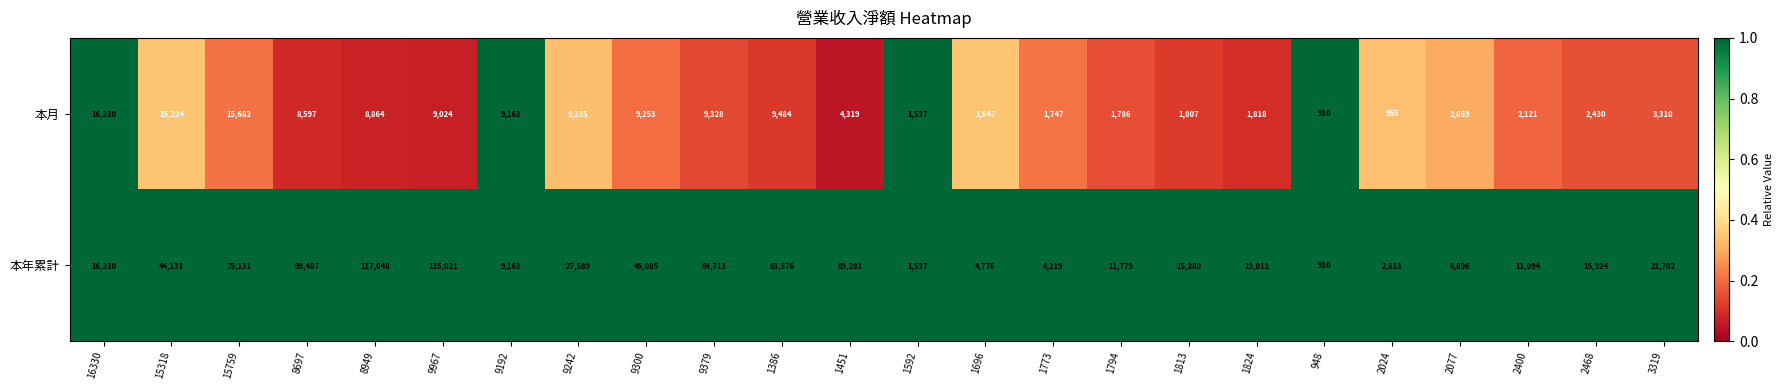

Which series changed the most between 8949 and 9300?

本年累計